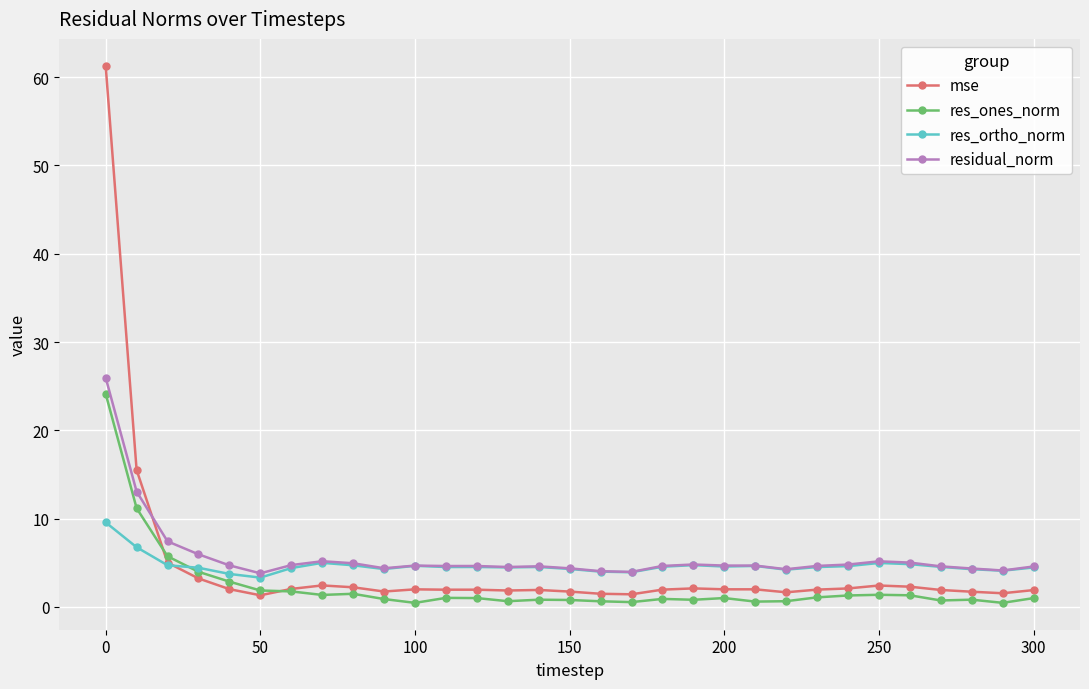

What is the value of the residual_norm point at the 8th from the left?

5.2